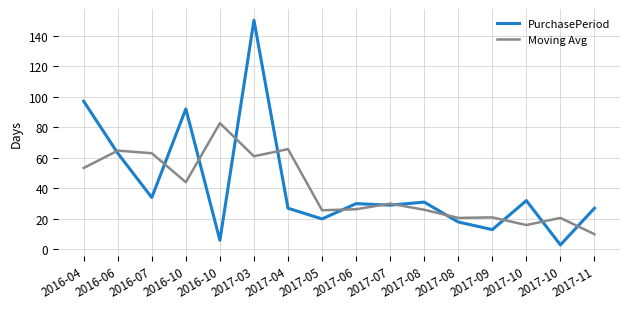

What is the value of the PurchasePeriod point at the 6th from the left?

150.0